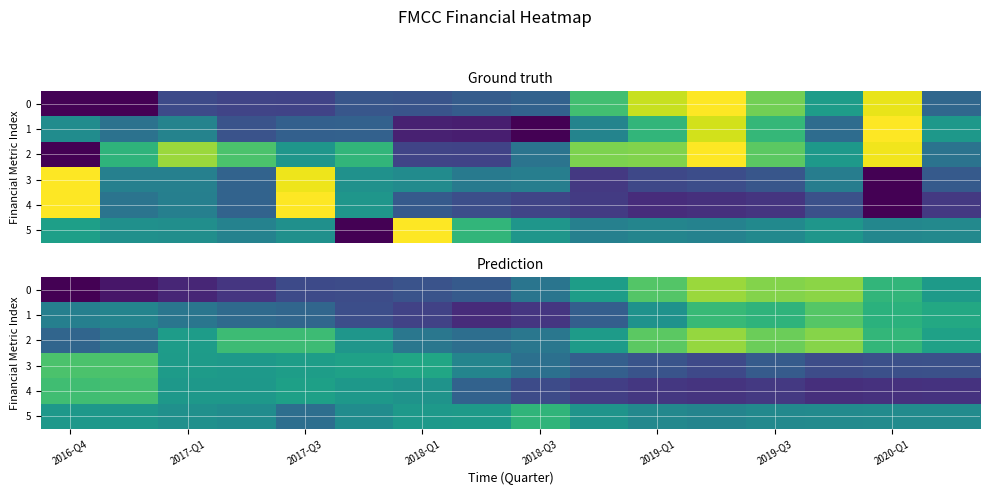

Count the number of categories in the chart.

16